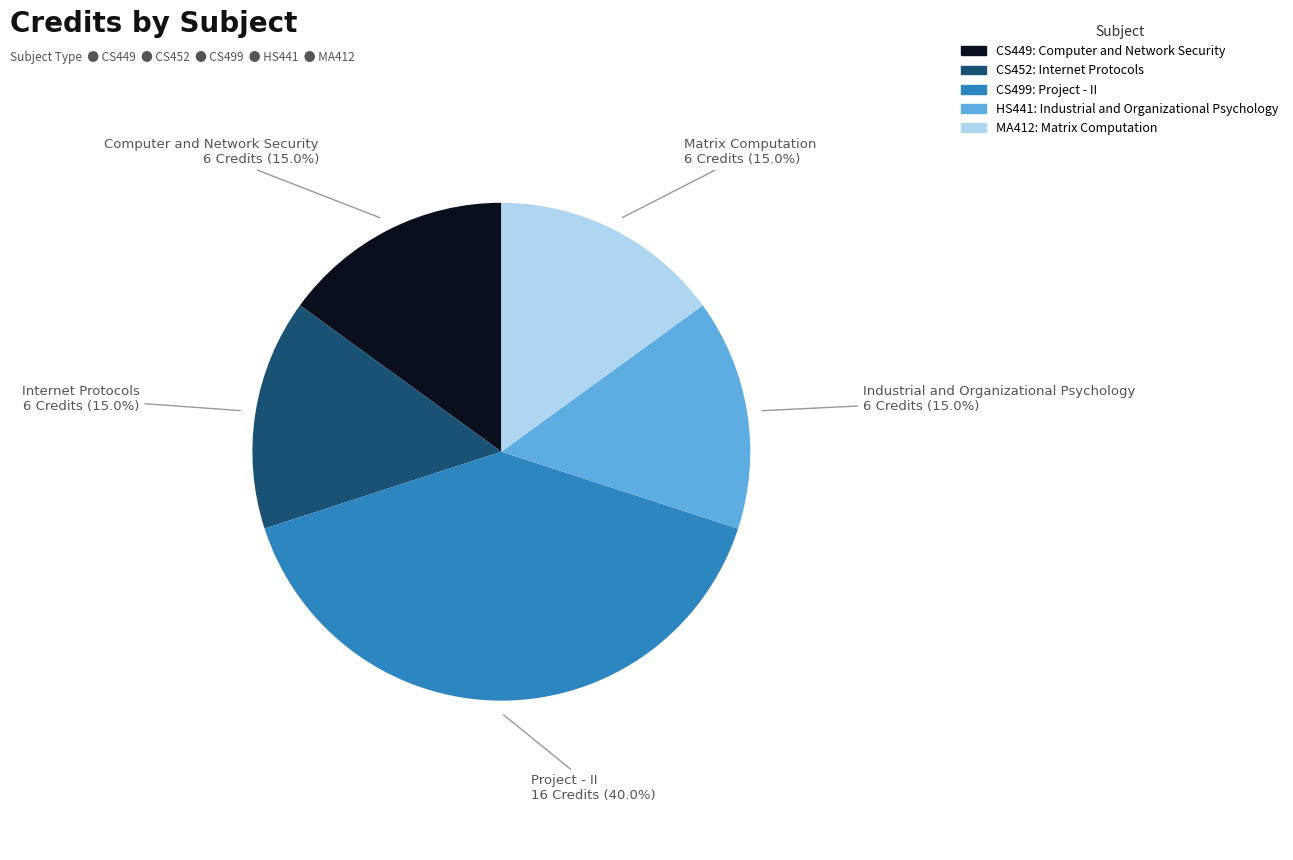

How many segments does this pie chart have?

5